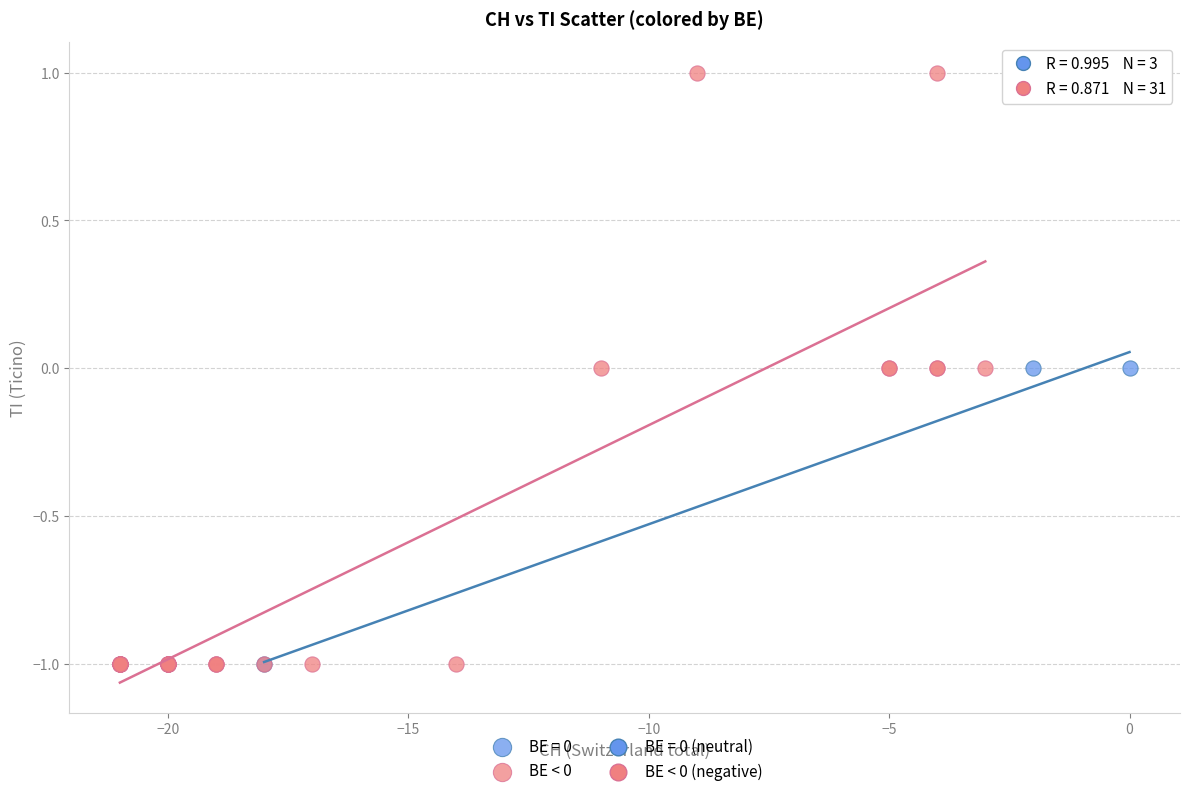

Which series has the widest spread of Y values?

BE < 0